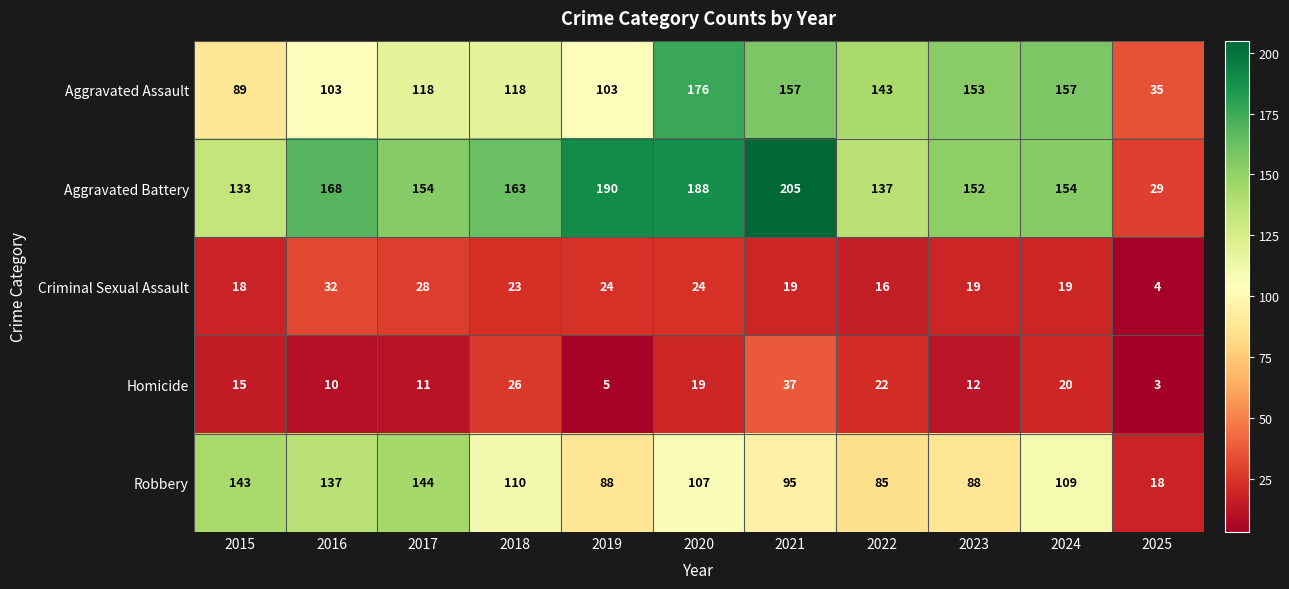

Is it true that Homicide equals 3 at 2025?

True